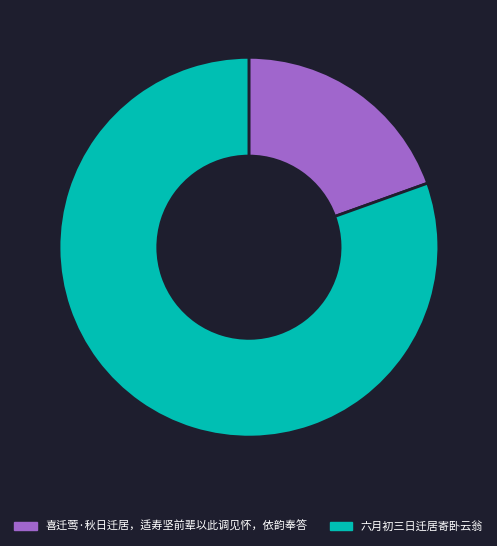

True or false: 六月初三日迁居寄卧云翁 accounts for 66% of the total.

False